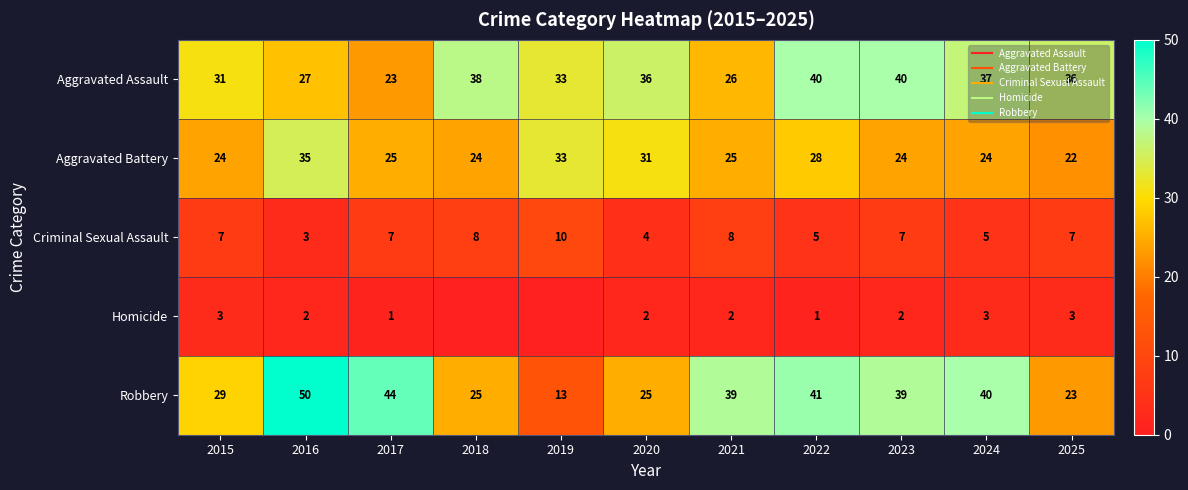

List the series in order of their peak value, lowest first.

Homicide, Criminal Sexual Assault, Aggravated Battery, Aggravated Assault, Robbery